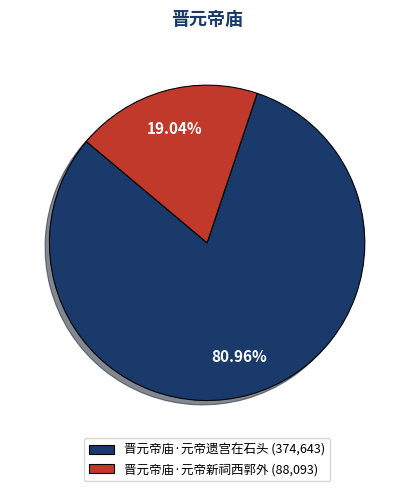

To the nearest percent, what portion does 晋元帝庙·元帝新祠西郭外 represent?

19%